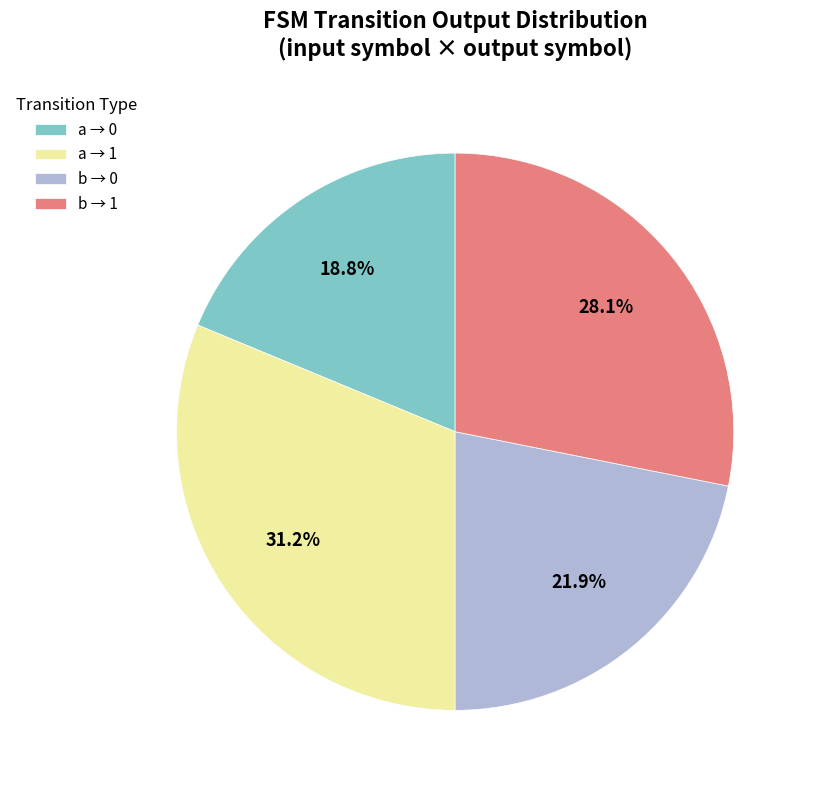

To the nearest percent, what is the average slice percentage?

25%